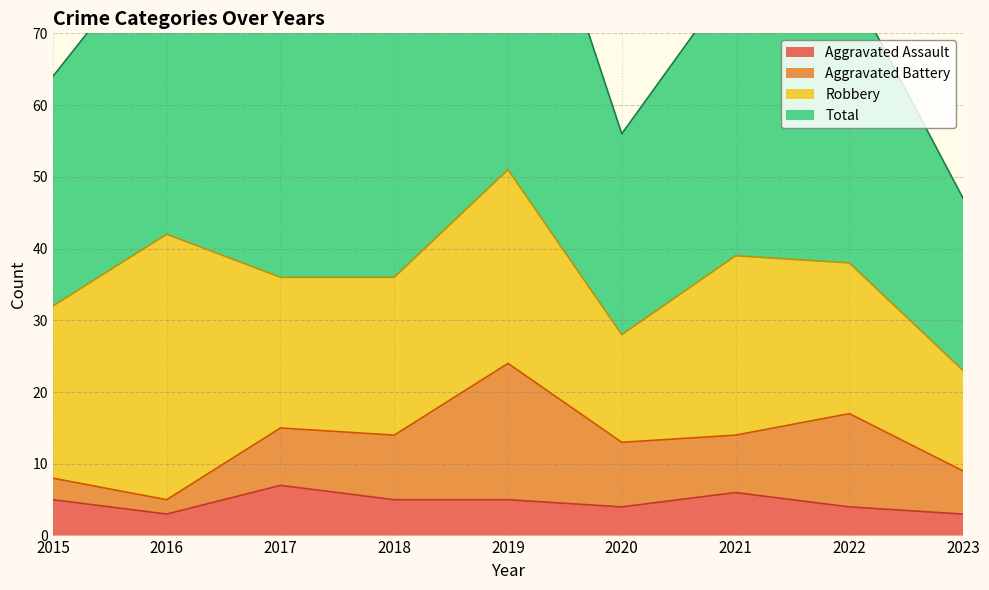

What is the value of the Total point at the 8th from the left?

77